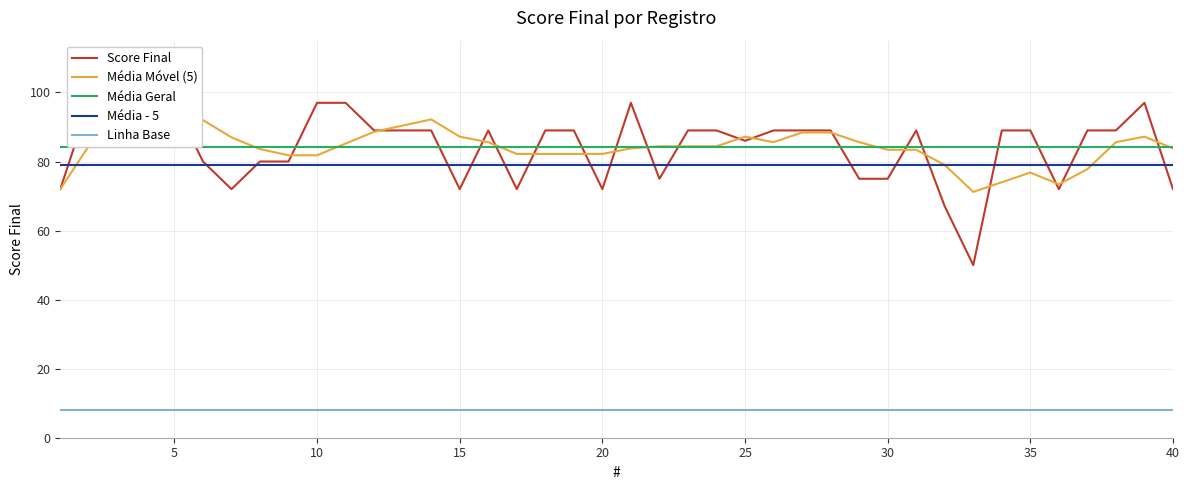

What is the change in value from 10 to 33?

-47